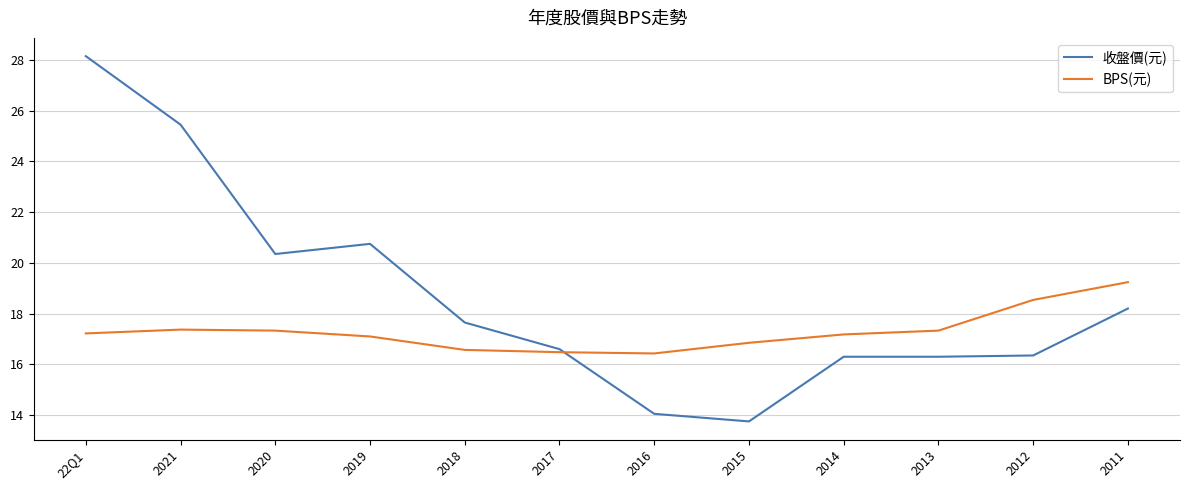

How many lines are shown in the chart?

2